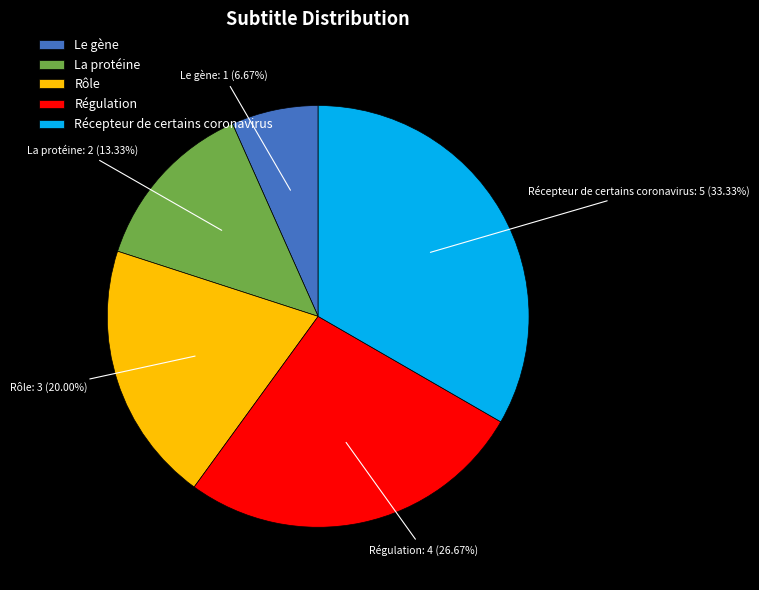

The Récepteur de certains coronavirus slice represents 26% of the pie. True or false?

False